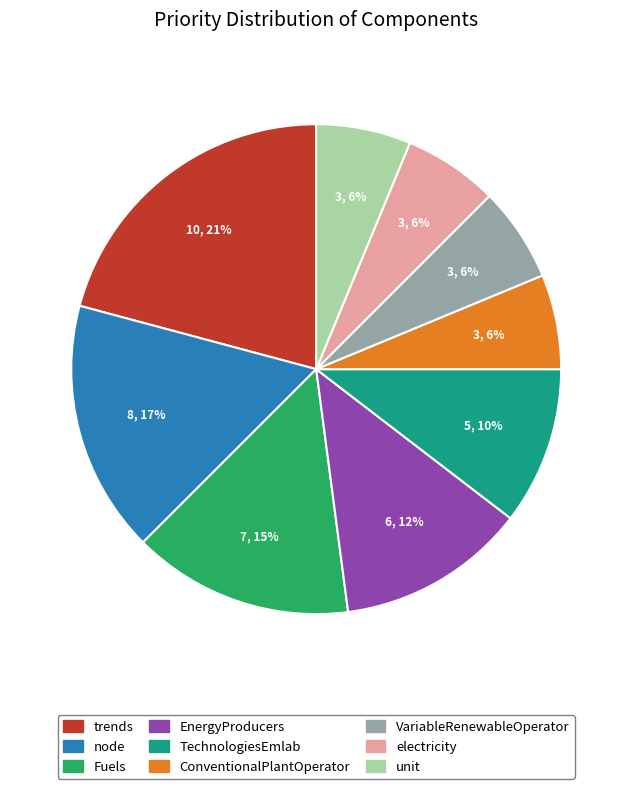

Which has a higher value, trends or node?

trends